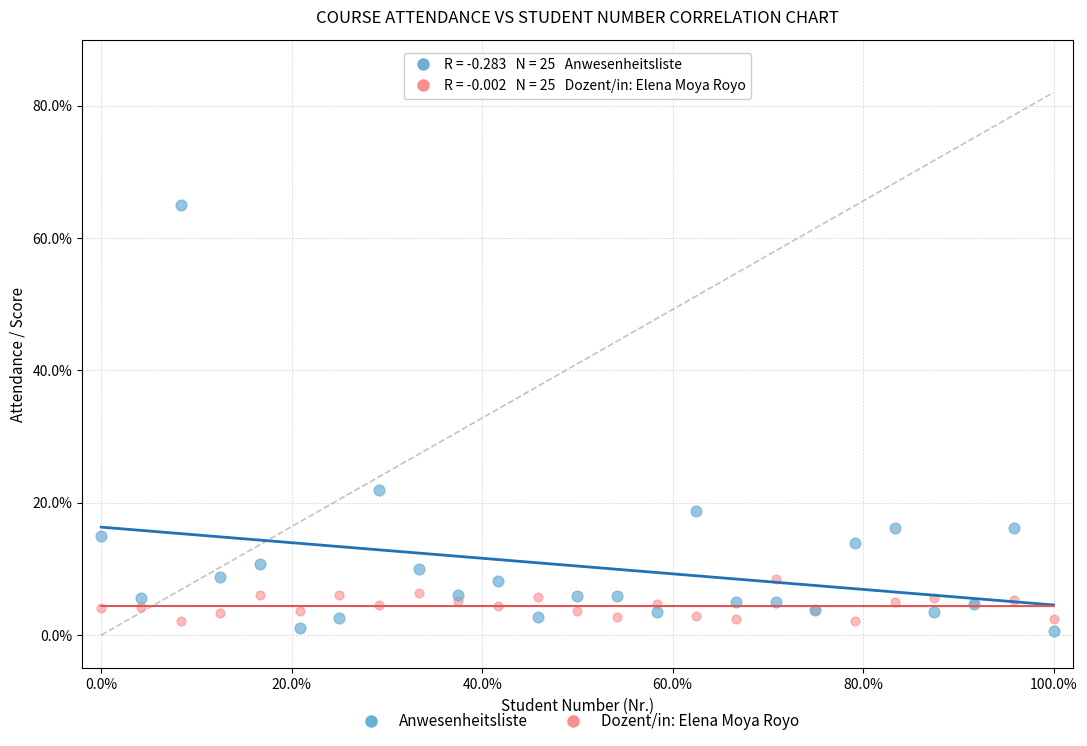

What are all the series names shown in the legend?

Anwesenheitsliste, Dozent/in: Elena Moya Royo